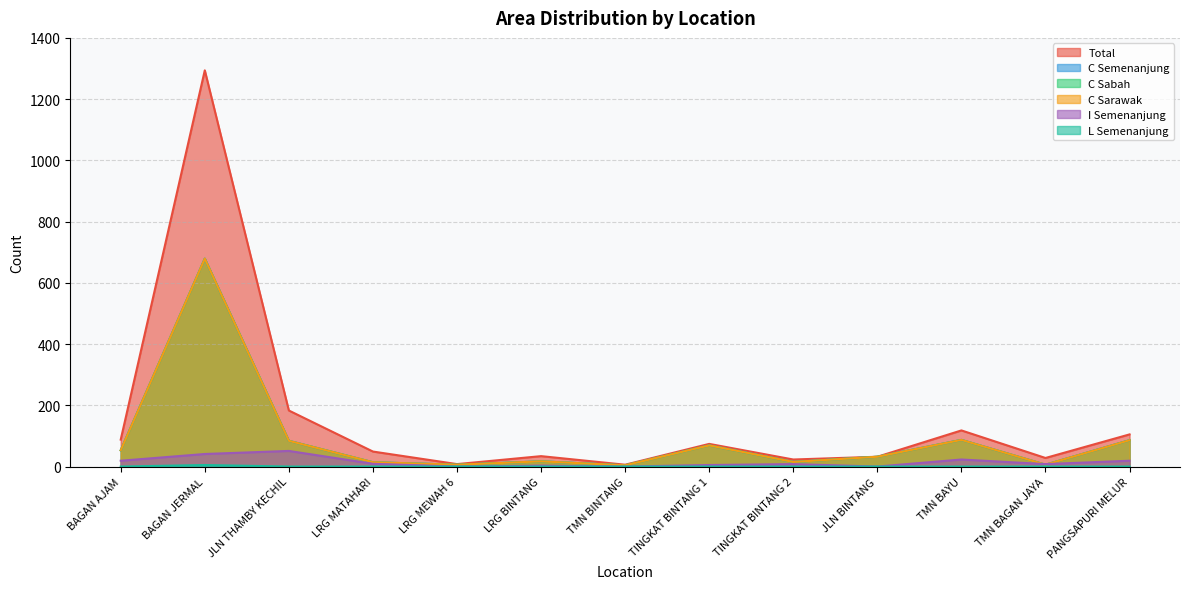

At how many categories does at least one series exceed 969?

1